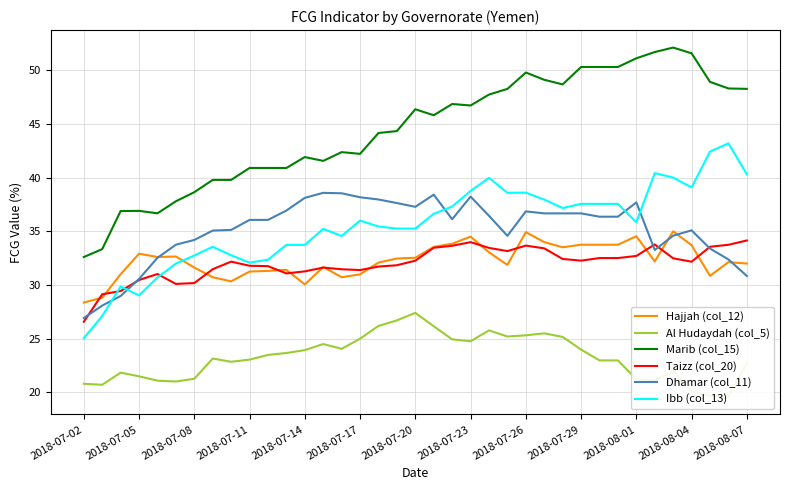

Reading left to right, extract all data points from this chart.

Hajjah (col_12): 28.4	28.8	31.0	32.9	32.6	32.6	31.6	30.7	30.3	31.2	31.3	31.4	30.0	31.7	30.7	31.0	32.1	32.5	32.5	33.5	33.8	34.5	33.0	31.9	34.9	34.0	33.5	33.7	33.7	33.7	34.5	32.2	35.0	33.7	30.8	32.1	32.0
Al Hudaydah (col_5): 20.8	20.7	21.8	21.5	21.1	21.0	21.3	23.1	22.8	23.0	23.5	23.7	23.9	24.5	24.0	25.0	26.2	26.7	27.4	26.1	24.9	24.7	25.8	25.2	25.3	25.5	25.2	24.0	23.0	23.0	21.2	21.1	21.9	20.1	19.7	19.6	22.7
Marib (col_15): 32.6	33.3	36.9	36.9	36.7	37.8	38.6	39.8	39.8	40.9	40.9	40.9	41.9	41.6	42.4	42.2	44.2	44.3	46.4	45.8	46.9	46.7	47.7	48.3	49.8	49.1	48.7	50.3	50.3	50.3	51.1	51.7	52.1	51.6	48.9	48.3	48.3
Taizz (col_20): 26.6	29.1	29.4	30.5	31.0	30.1	30.2	31.5	32.2	31.8	31.7	31.1	31.3	31.6	31.5	31.4	31.7	31.8	32.3	33.5	33.6	34.0	33.4	33.1	33.7	33.4	32.4	32.3	32.5	32.5	32.7	33.8	32.5	32.2	33.6	33.7	34.1
Dhamar (col_11): 26.9	28.1	29.0	30.6	32.5	33.7	34.2	35.1	35.1	36.1	36.1	36.9	38.1	38.6	38.5	38.2	38.0	37.6	37.3	38.4	36.1	38.2	36.4	34.6	36.8	36.7	36.7	36.7	36.4	36.4	37.7	33.3	34.6	35.1	33.4	32.4	30.8
Ibb (col_13): 25.0	27.1	29.8	29.0	30.7	32.0	32.7	33.6	32.8	32.1	32.3	33.7	33.7	35.2	34.6	36.0	35.4	35.3	35.2	36.6	37.3	38.8	40.0	38.6	38.6	37.9	37.2	37.6	37.6	37.6	35.8	40.4	40.0	39.1	42.4	43.2	40.3